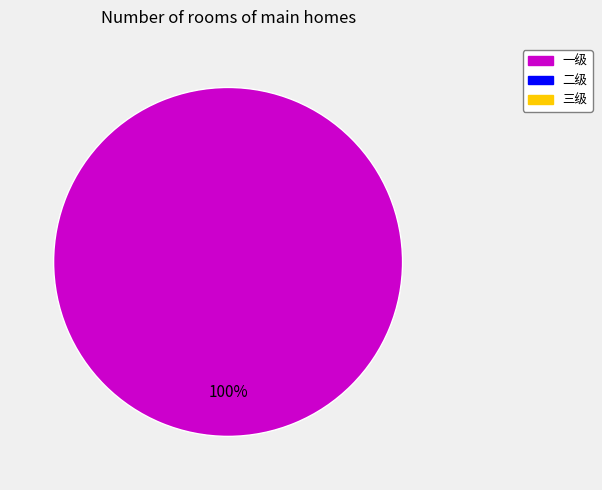

Is there a majority slice in this chart?

Yes